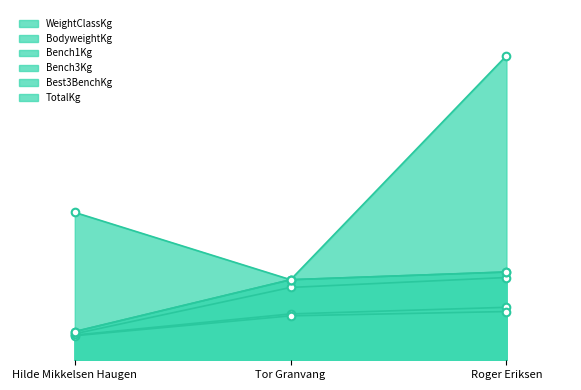

Is the value of Best3BenchKg at Hilde Mikkelsen Haugen greater than the value of Bench3Kg at Tor Granvang?

No